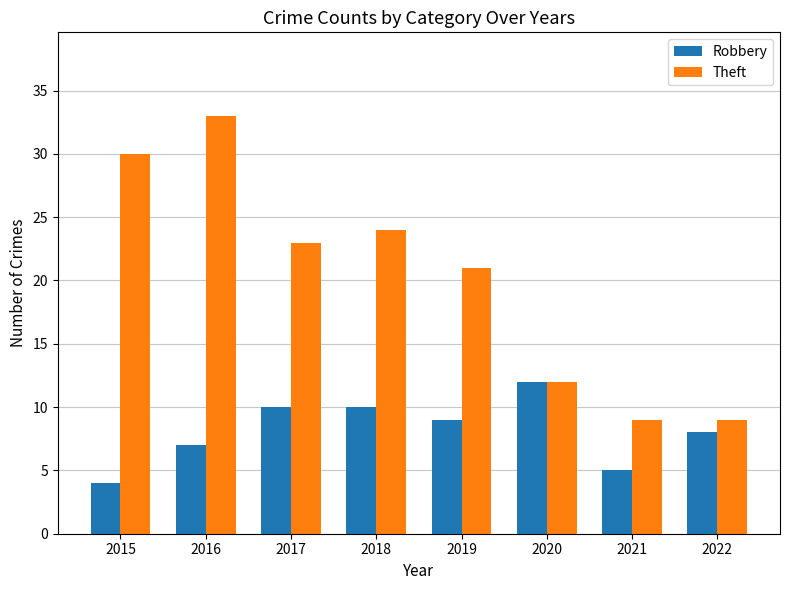

How many groups of bars are there?

8